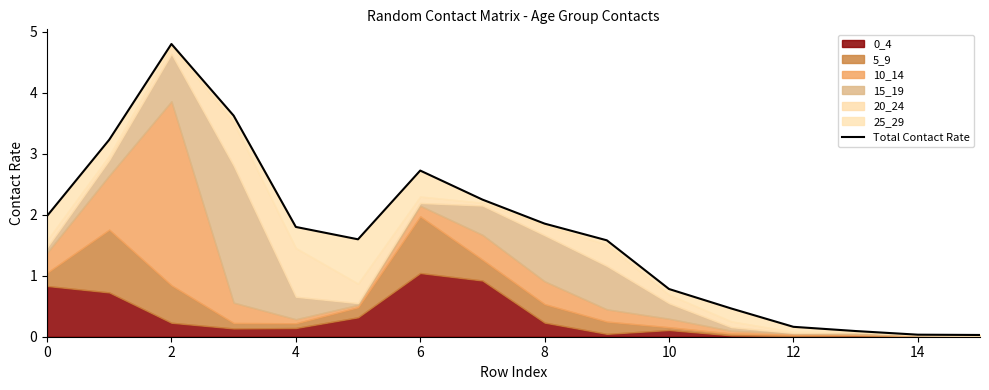

How many points are lower than both their immediate neighbors (excluding endpoints)?

1